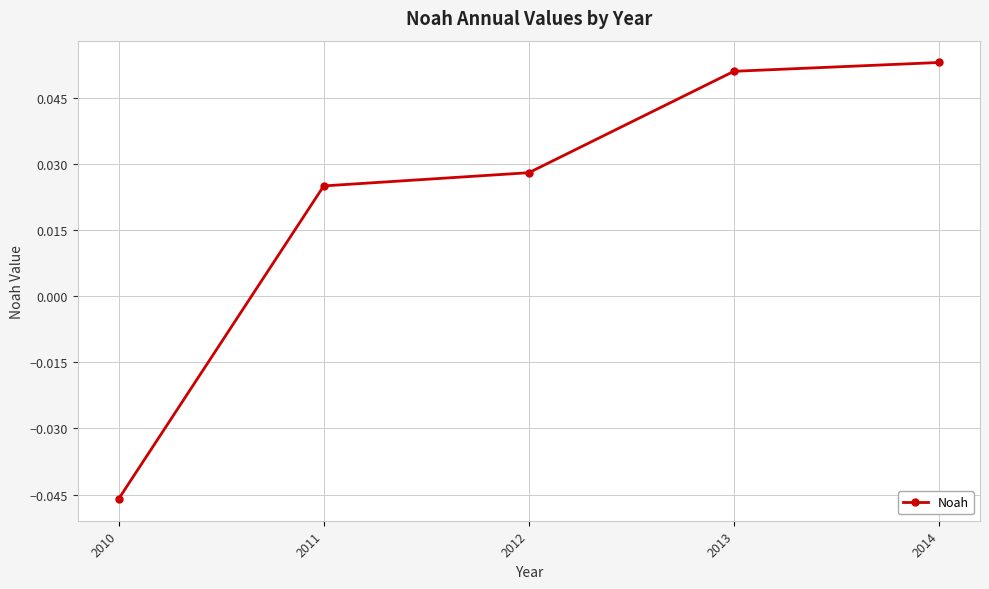

Does the chart display data point markers on the line(s)?

Yes